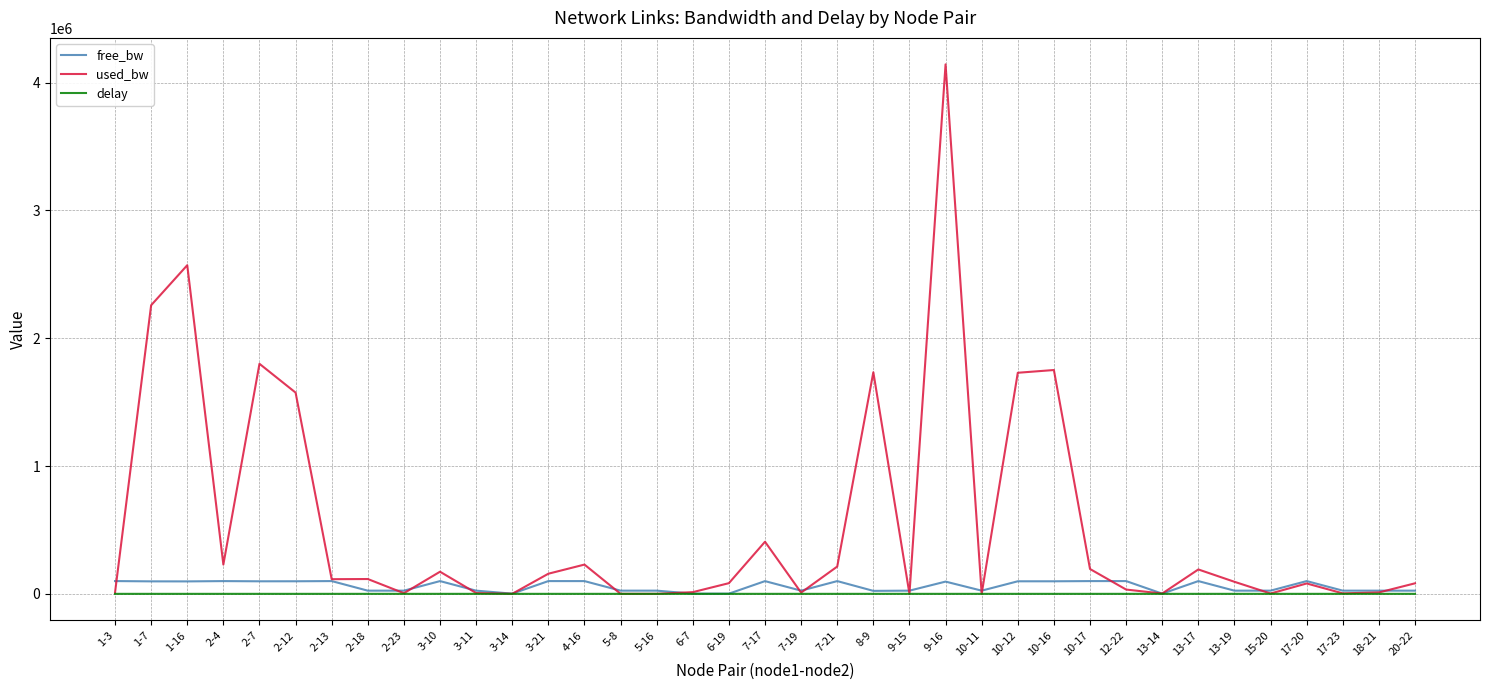

Which series has the widest spread of values?

used_bw